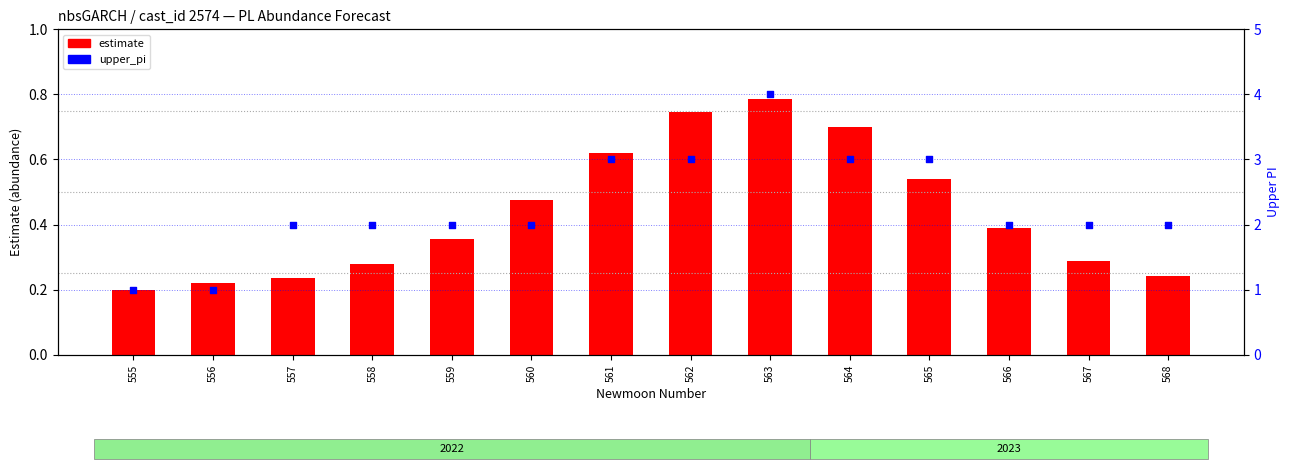

At which category is the sum across all series the highest?

563